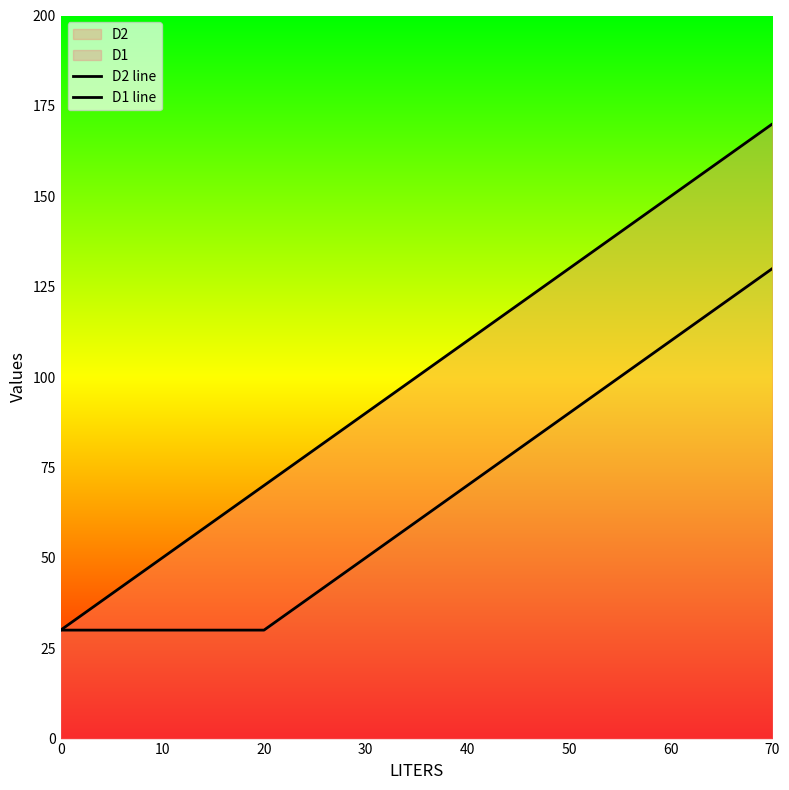

At which category does the chart reach its peak across all series?

70